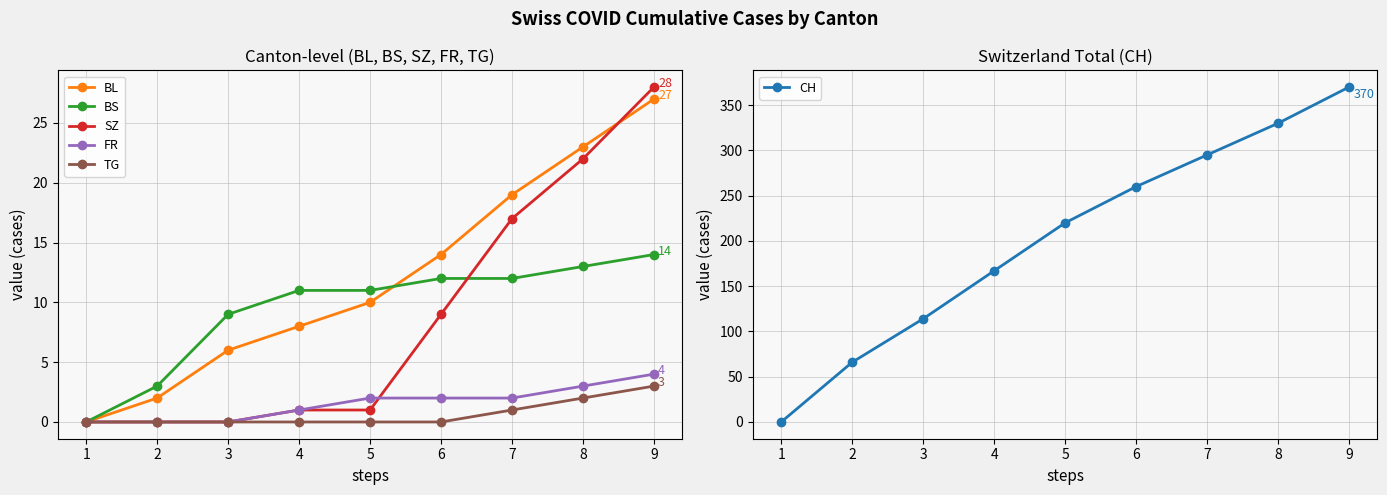

How many lines are shown in the chart?

6